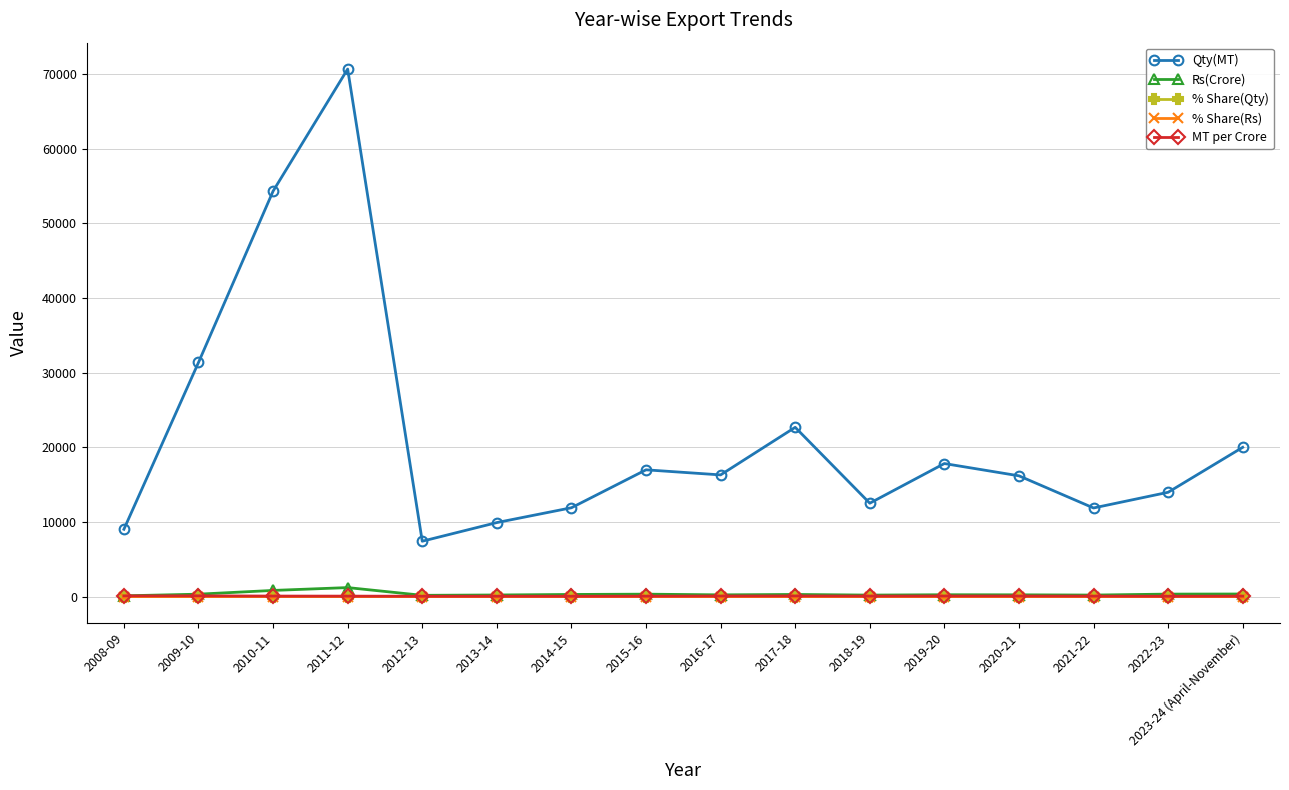

True or false: Qty(MT) and % Share(Qty) cross at least once.

False